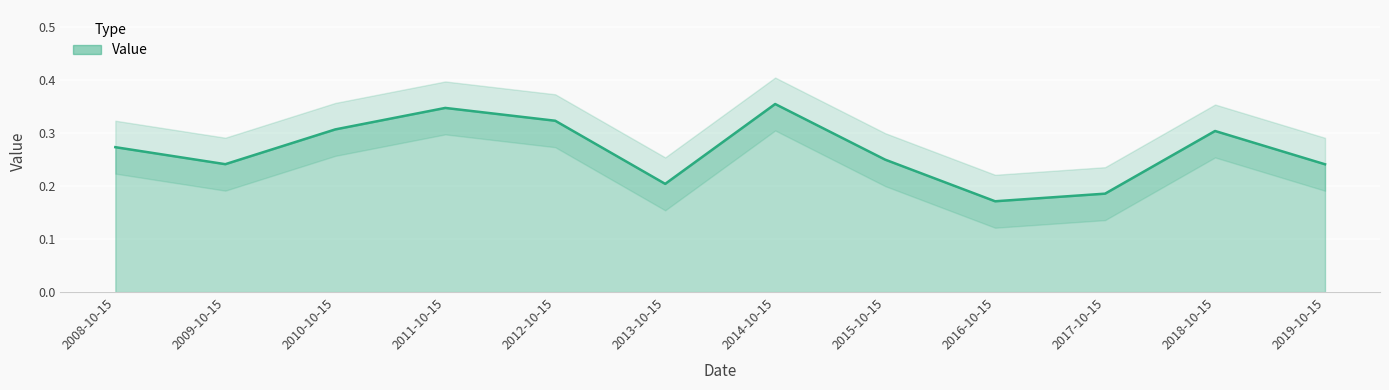

Count the values in the range 0 to 1.

12